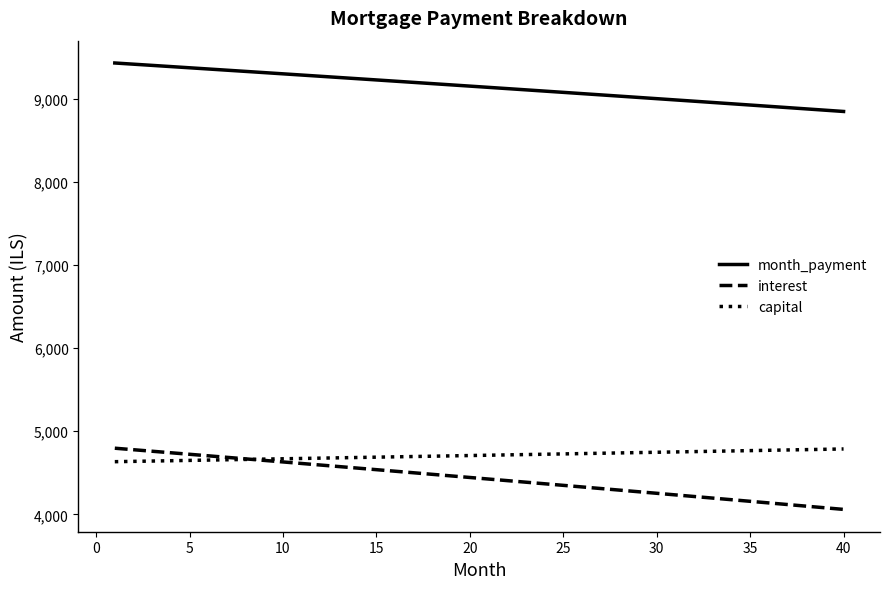

Which series has the widest spread of values?

interest